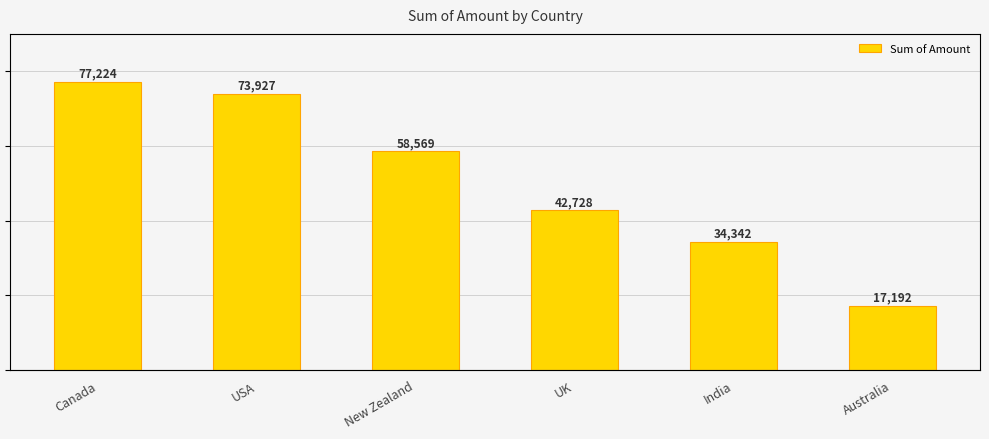

What is the value of the 1st bar from the left?

77224